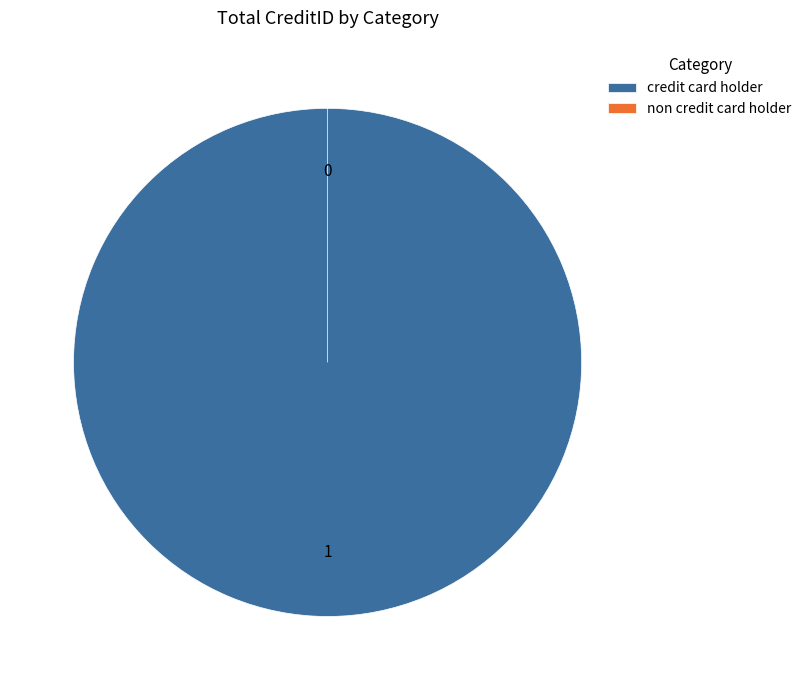

To the nearest percent, what percentage of the pie is credit card holder?

100%